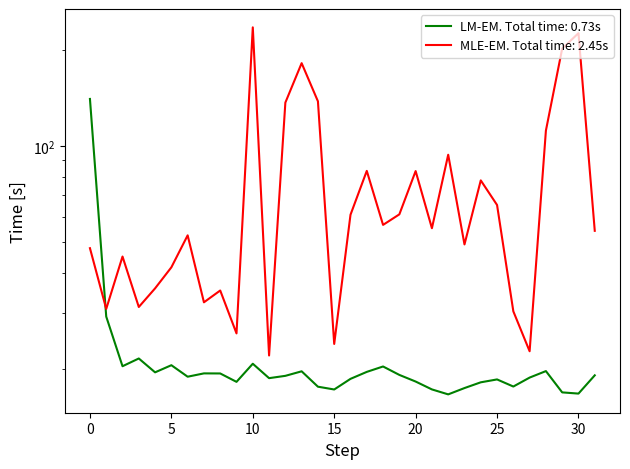

Reading right to left, extract all data points from this chart.

loss: 19.1	16.8	16.9	19.7	18.8	17.6	18.6	18.2	17.4	16.7	17.3	18.3	19.2	20.4	19.6	18.6	17.3	17.6	19.7	19.0	18.7	20.8	18.2	19.4	19.4	18.9	20.6	19.5	21.6	20.4	29.2	140.1
val_loss: 54.2	225.2	201.5	111.6	22.7	30.3	65.2	77.9	49.1	93.7	55.2	83.3	61.0	56.5	83.4	60.8	24.0	137.8	181.4	136.5	22.0	234.8	25.9	35.2	32.3	52.4	41.6	35.8	31.3	45.0	30.9	47.8